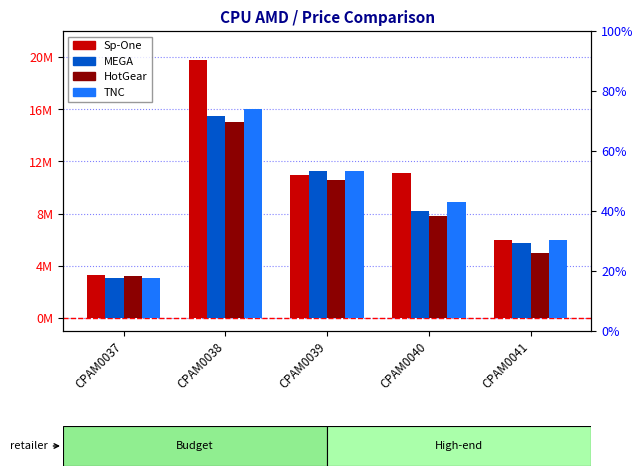

What is the average value of the HotGear series?

8322000